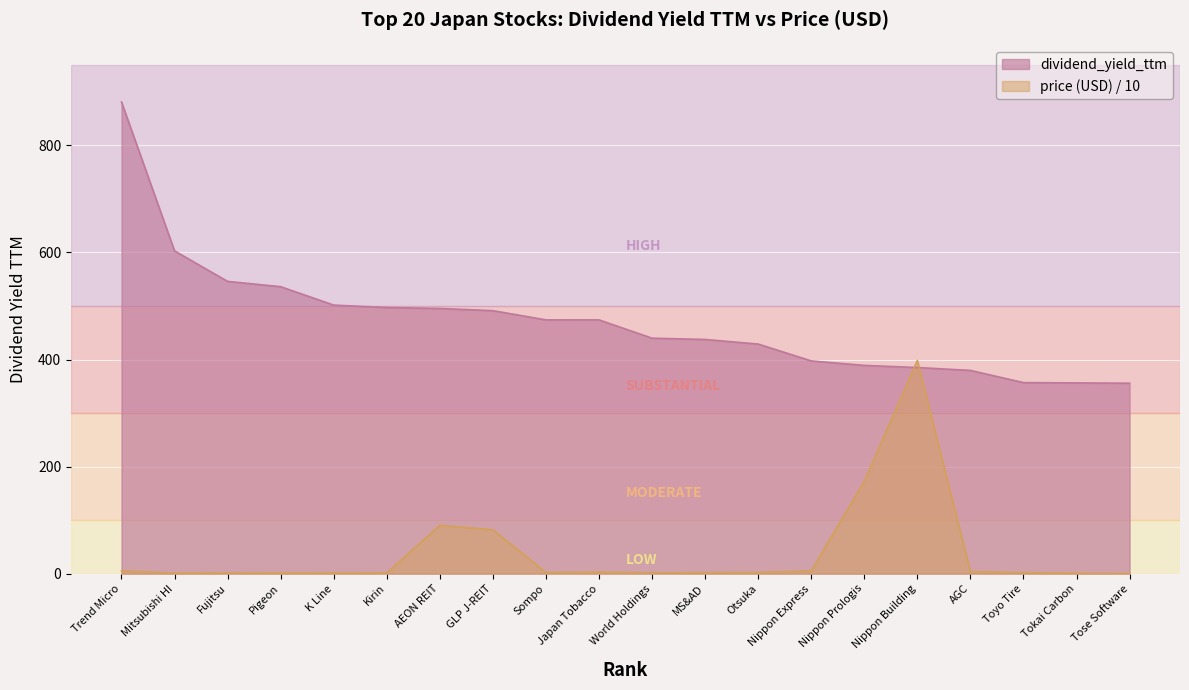

The value of dividend_yield_ttm at Toyo Tire is 356.9. True or false?

True